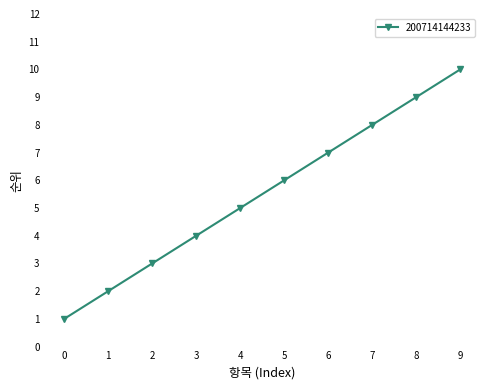

At which category does the chart reach its minimum across all series?

0